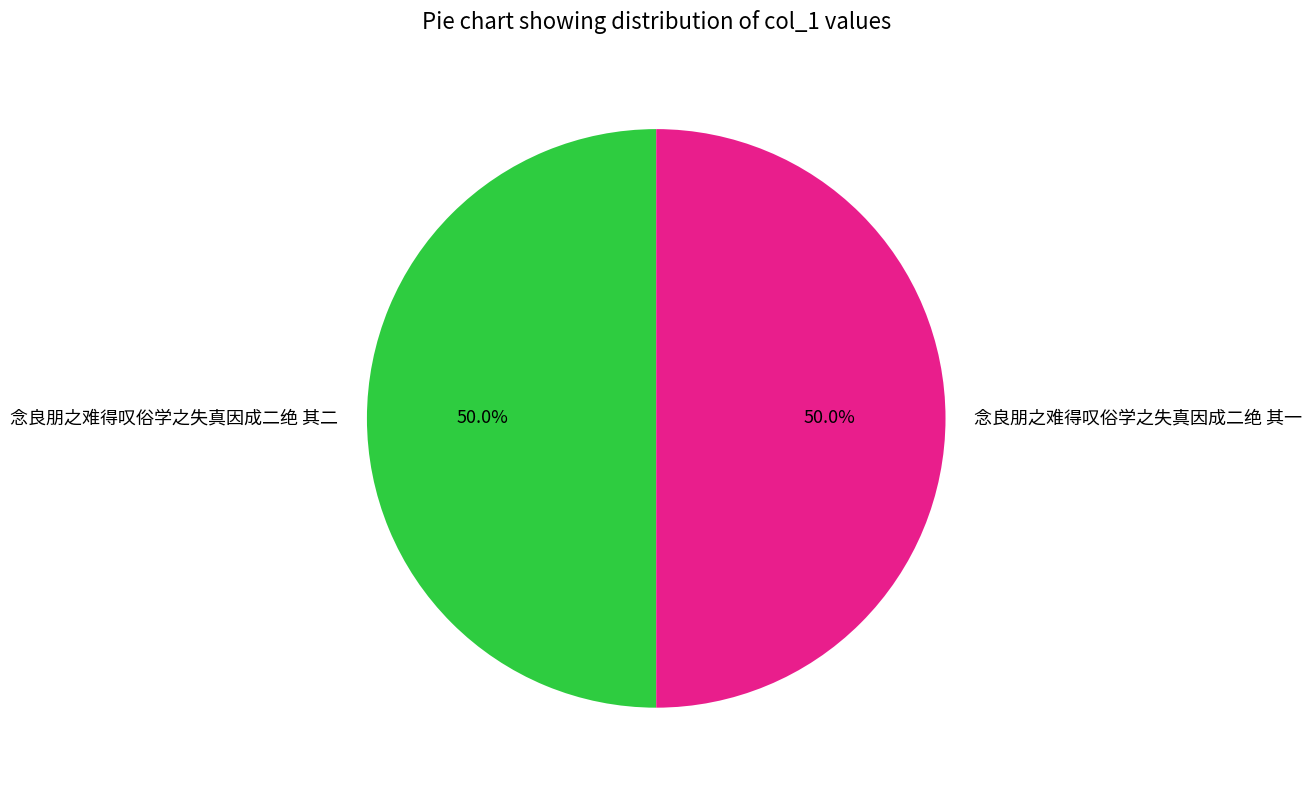

What percentage do 念良朋之难得叹俗学之失真因成二绝 其二 and 念良朋之难得叹俗学之失真因成二绝 其一 together represent?

100.0%